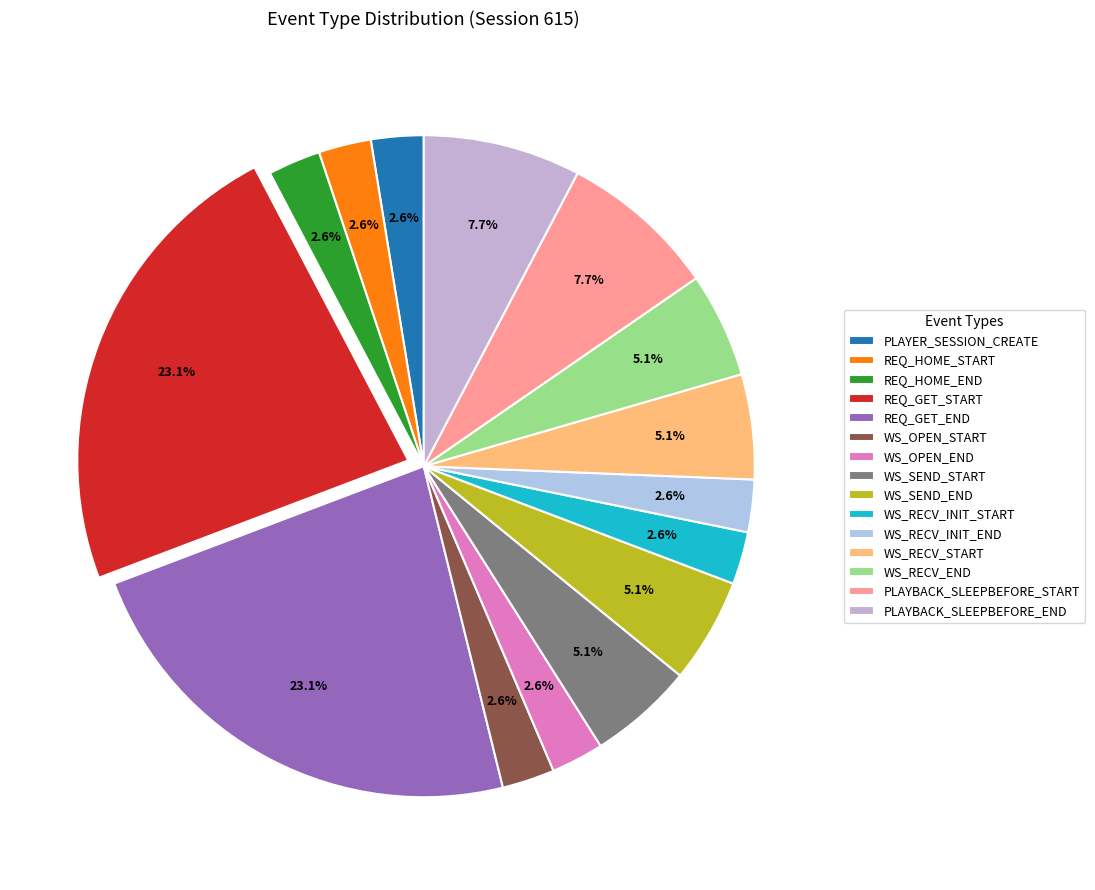

Does any single category account for the majority?

No